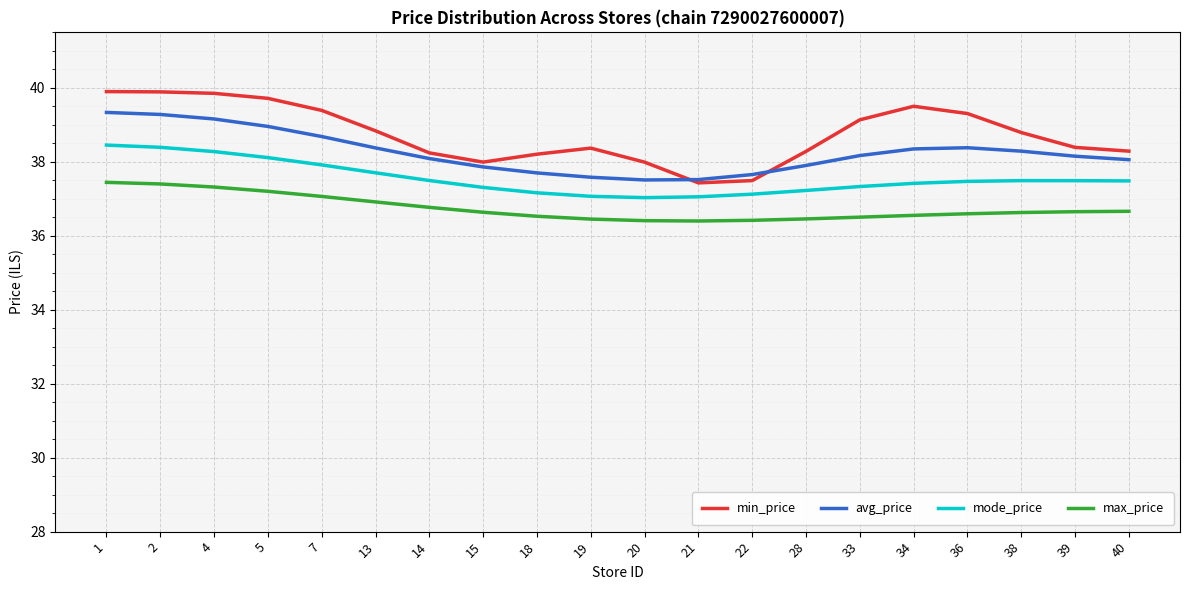

True or false: max_price and min_price cross at least once.

False